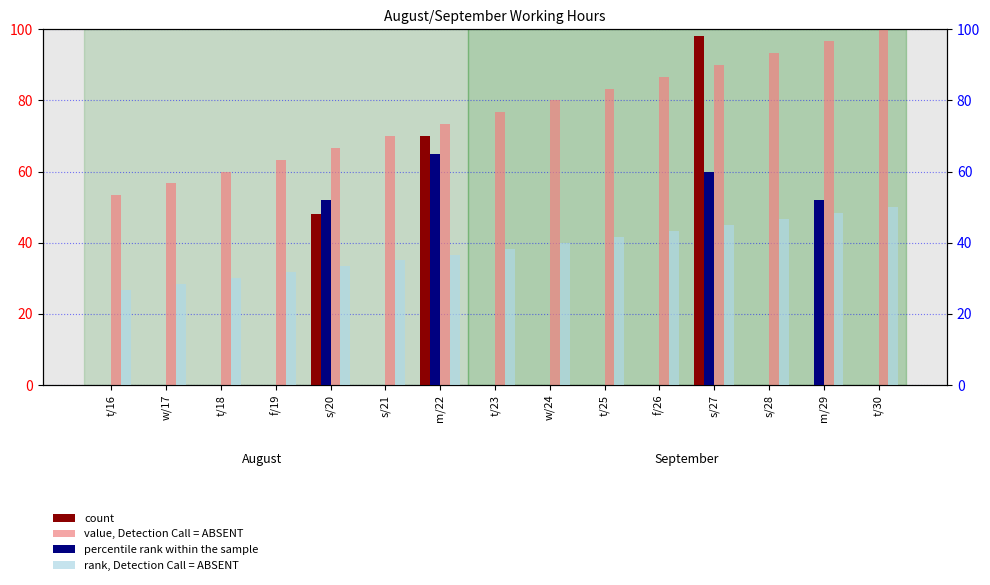

Rank the categories by value, Detection Call = ABSENT value from lowest to highest.

t/16, w/17, t/18, f/19, s/20, s/21, m/22, t/23, w/24, t/25, f/26, s/27, s/28, m/29, t/30